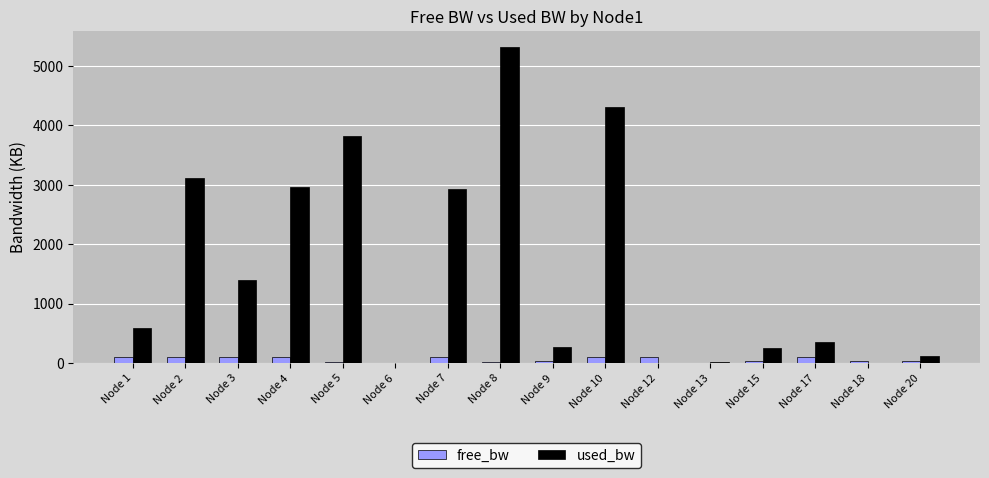

At which category is the sum across all series the highest?

Node 8